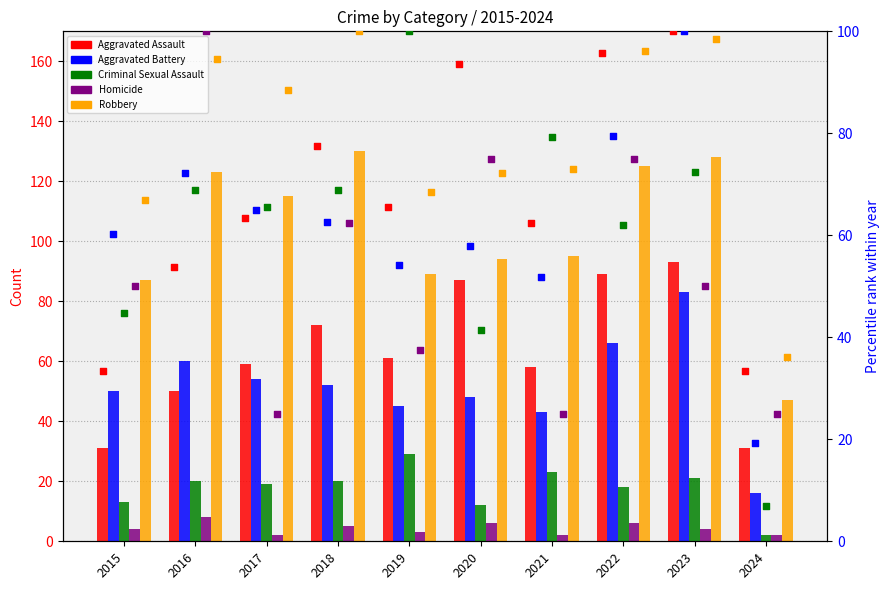

Which series reaches the maximum Y coordinate?

Robbery